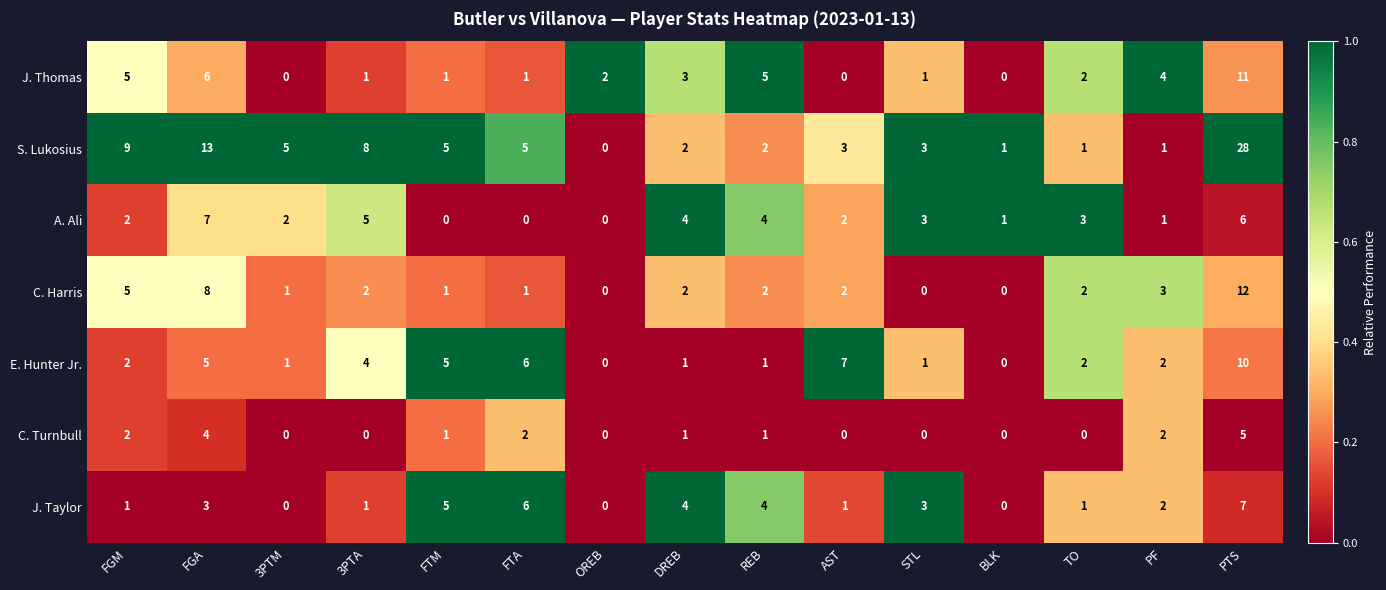

True or false: C. Harris has a value of 8 at OREB.

False